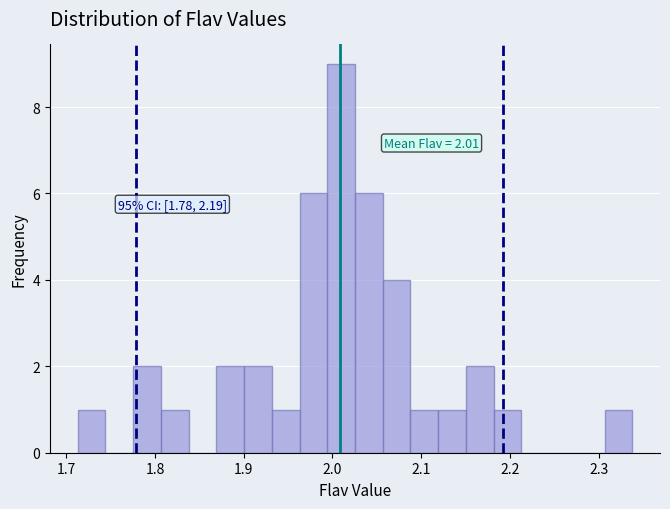

Around what value on the x-axis is the tallest bar? Give the approximate position of its centre, as read against the axis.

2.01